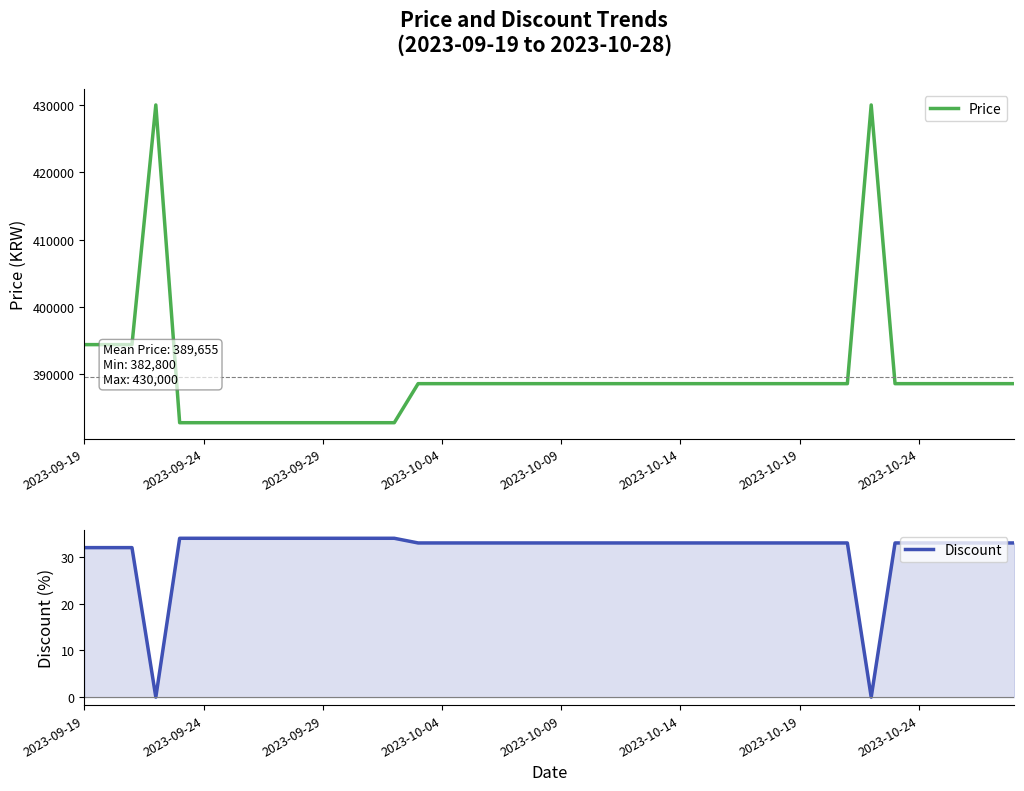

How many interior local valleys does the Discount series have?

2